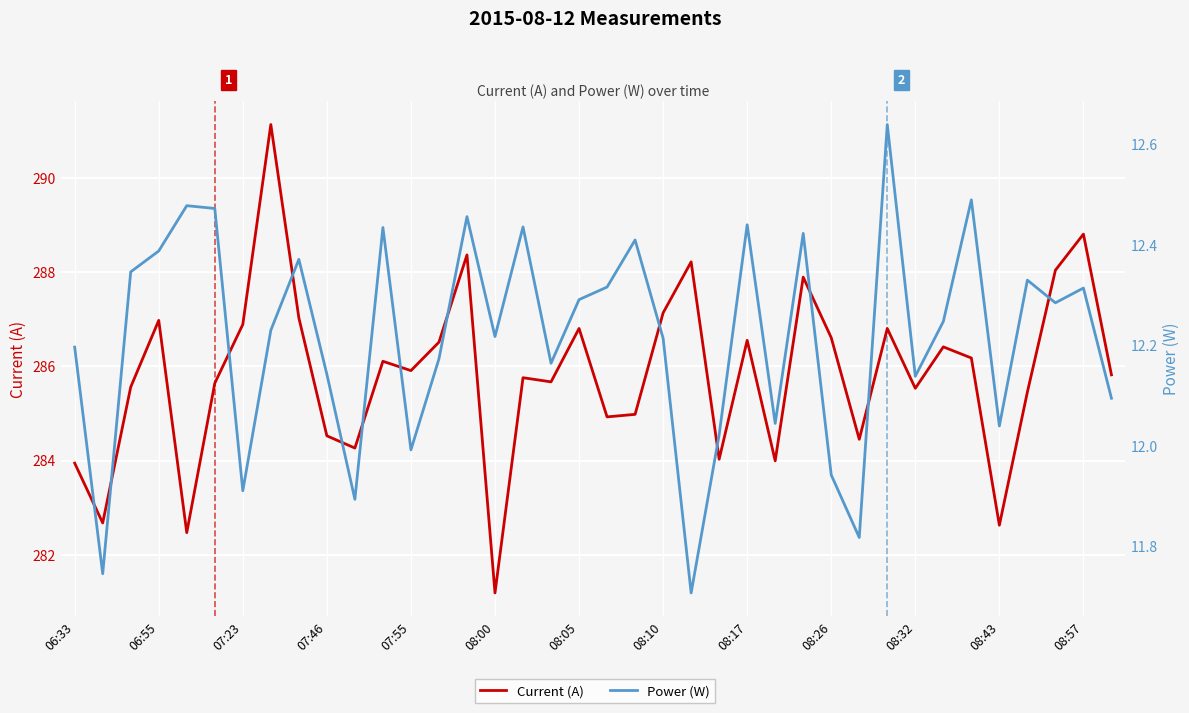

Rank the series by their average value, from highest to lowest.

Current (A), Power (W)